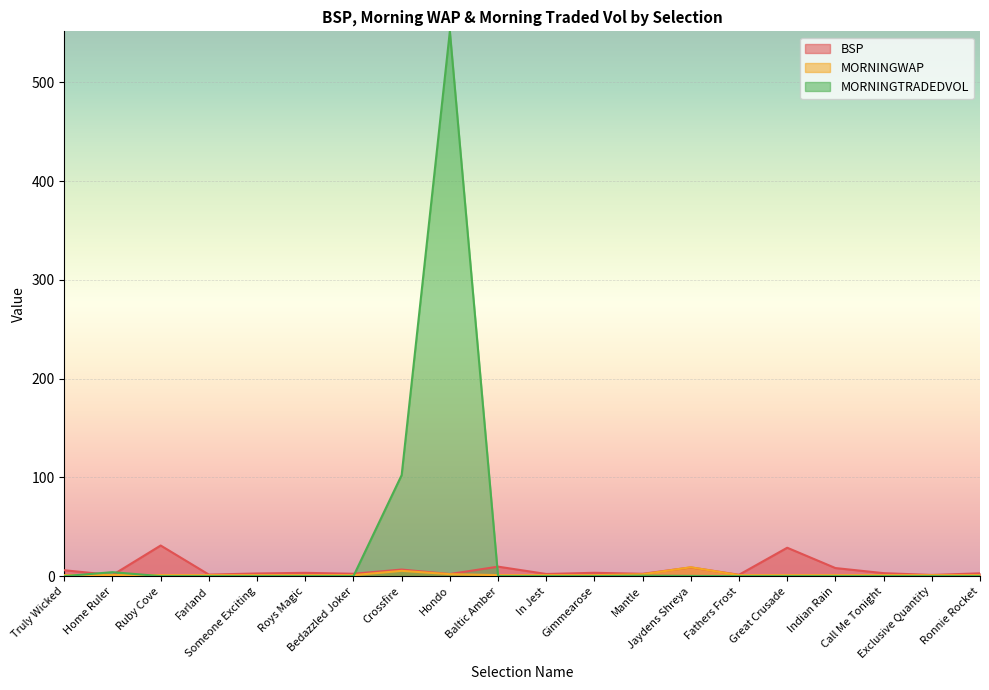

How many values in the BSP series exceed 3?

9